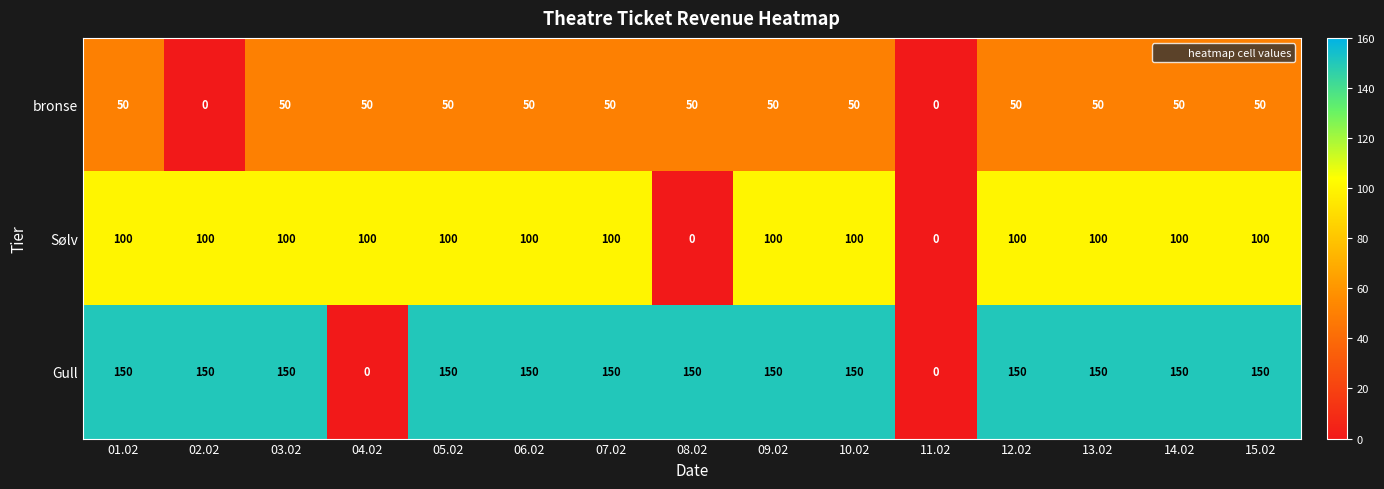

Read the bronse value at 06.02.

50